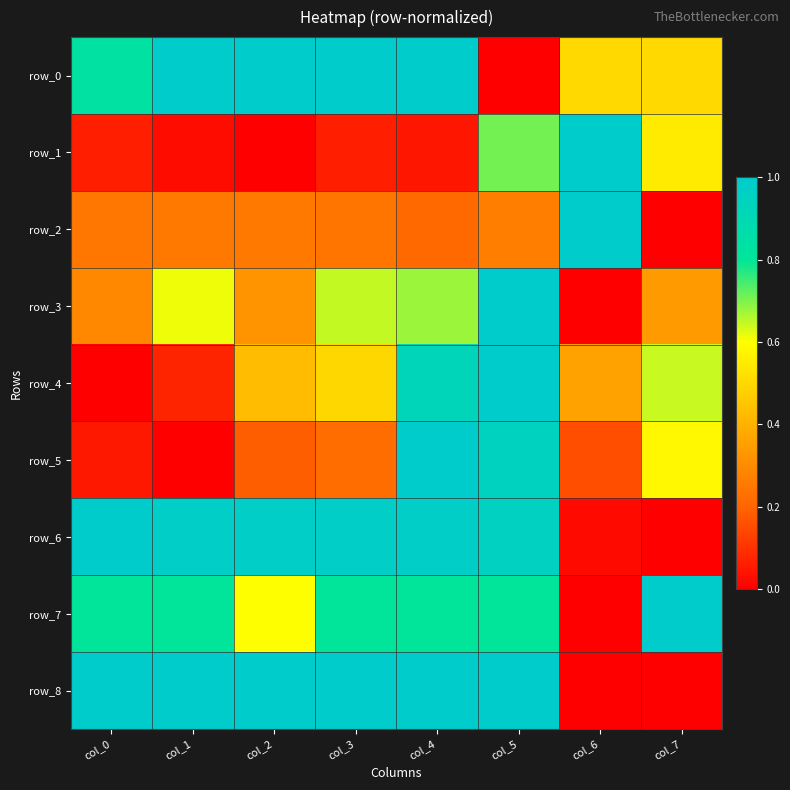

What is the sum of the row_1 values at col_7 and col_0?

0.6